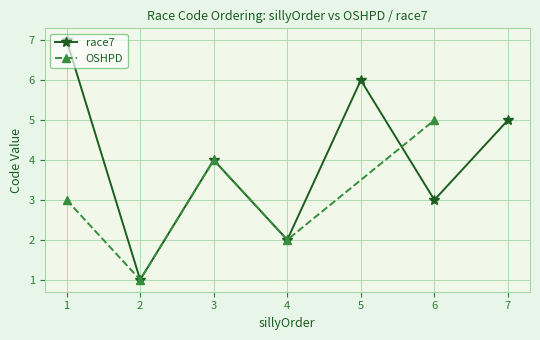

Is it true that race7 equals 3 at 4?

False